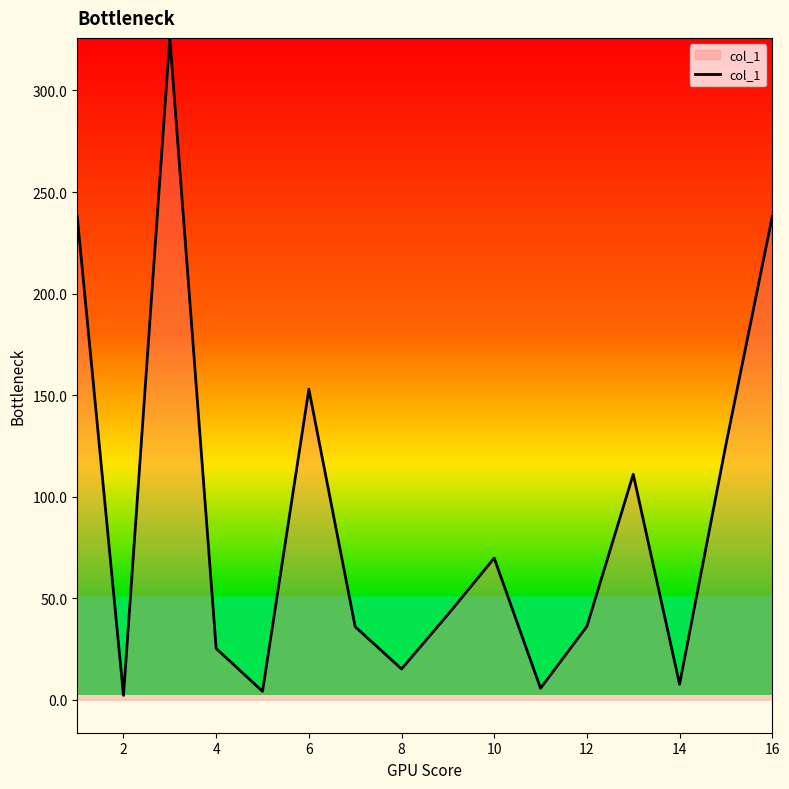

Does the chart display data point markers on the line(s)?

No